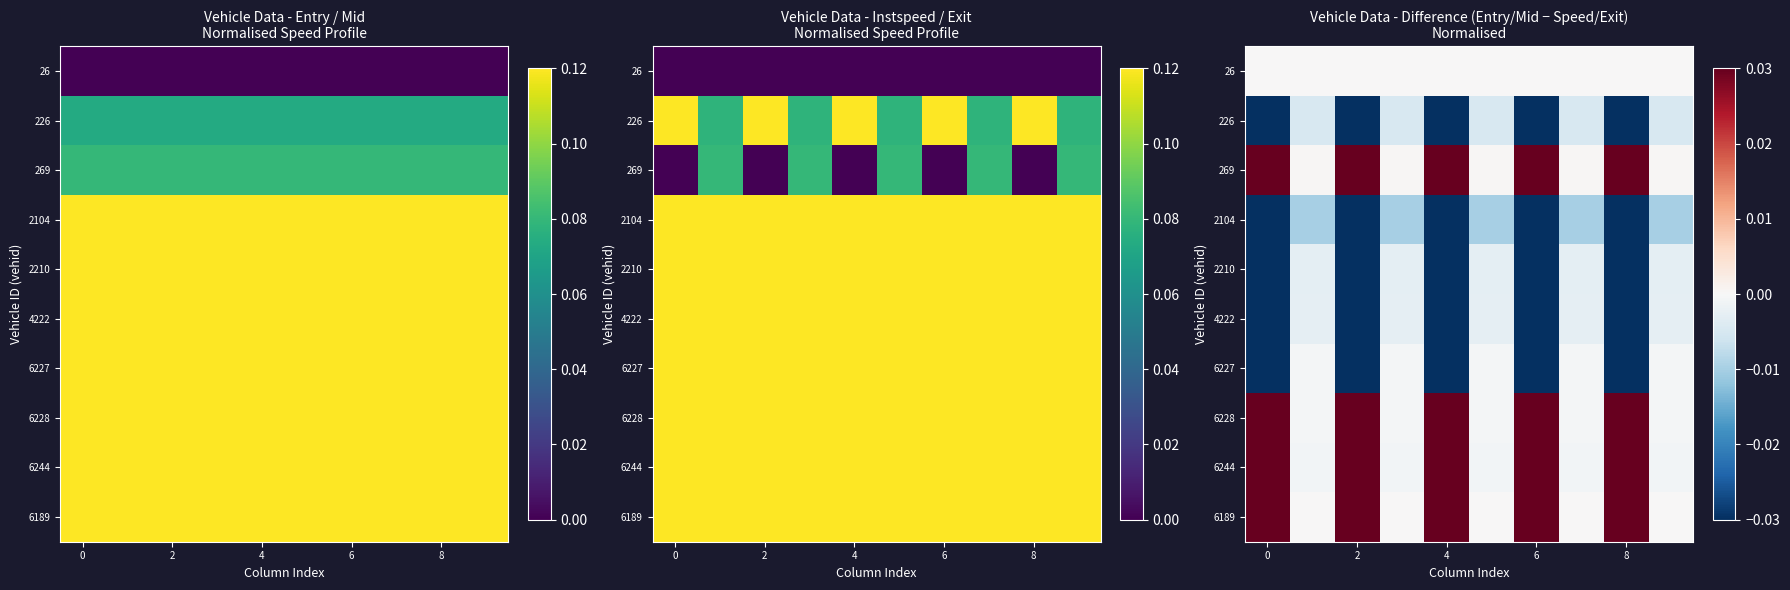

What is the spread (max minus min) of values at 8?

1.2